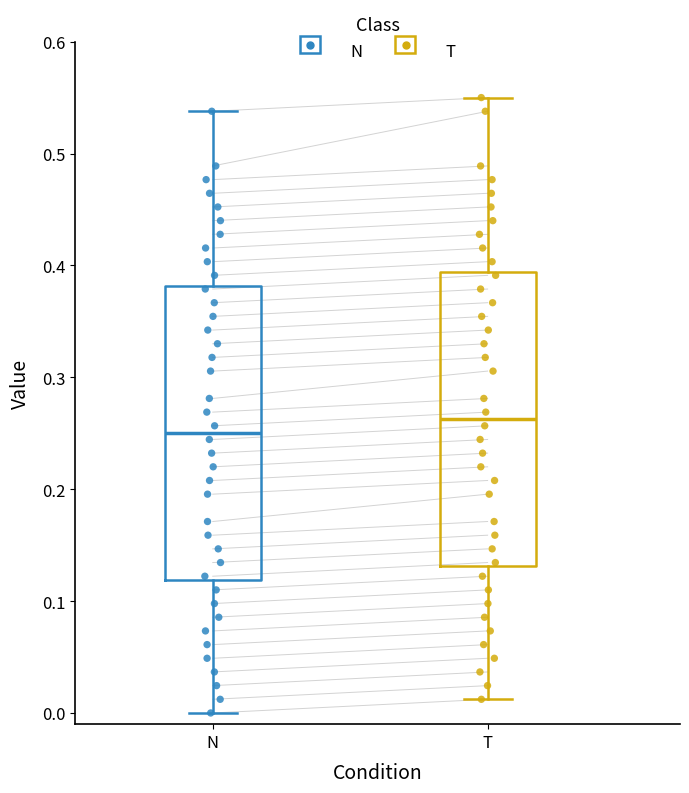

Reading left to right, transcribe this box plot: for each box, give where its median line is, the range the box spans, and where its two whiskers end, as read against the y-axis. The values are not printed on the chart, so give them approximately, as read against the axis.

N: median 0.25, box 0.12 to 0.38, whiskers 0.00 to 0.54
T: median 0.26, box 0.13 to 0.39, whiskers 0.01 to 0.55